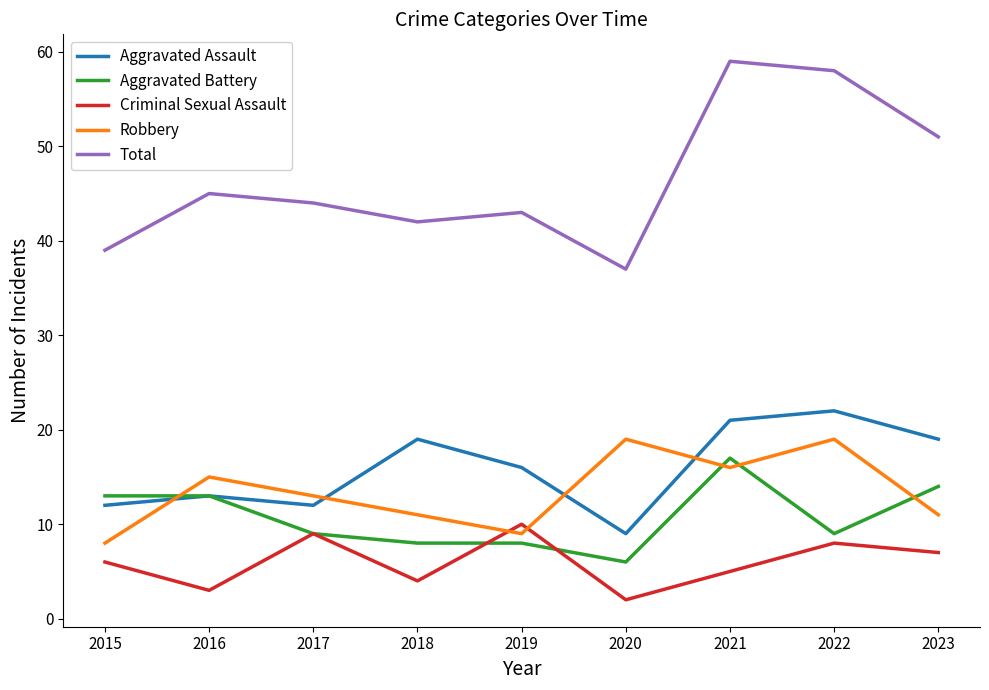

How many interior local peaks does the Criminal Sexual Assault series have?

3